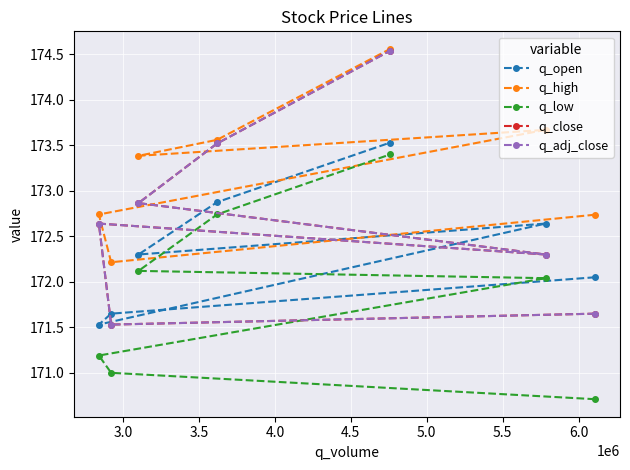

Where is the first local minimum for q_close?

3.0